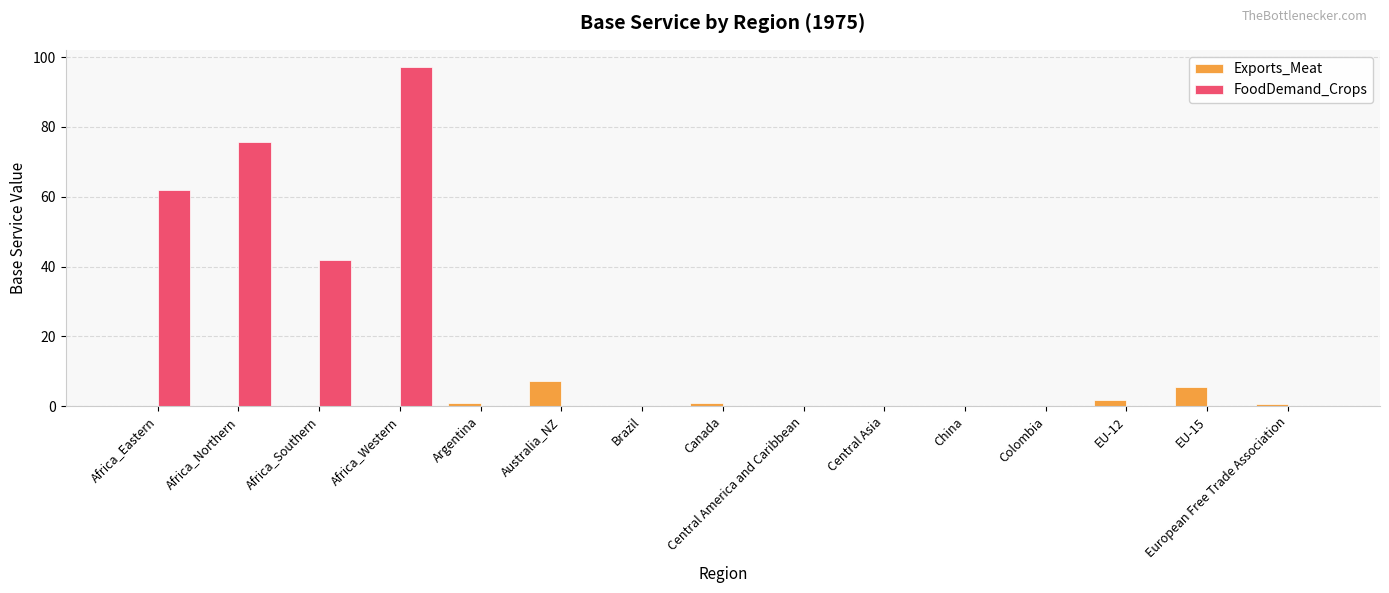

Between Africa_Western and China, which series saw the biggest shift?

FoodDemand_Crops